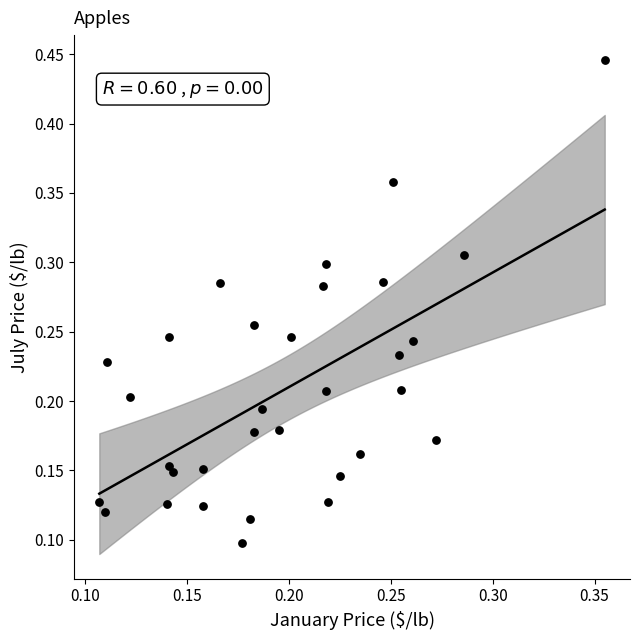

How many data points are displayed?

32